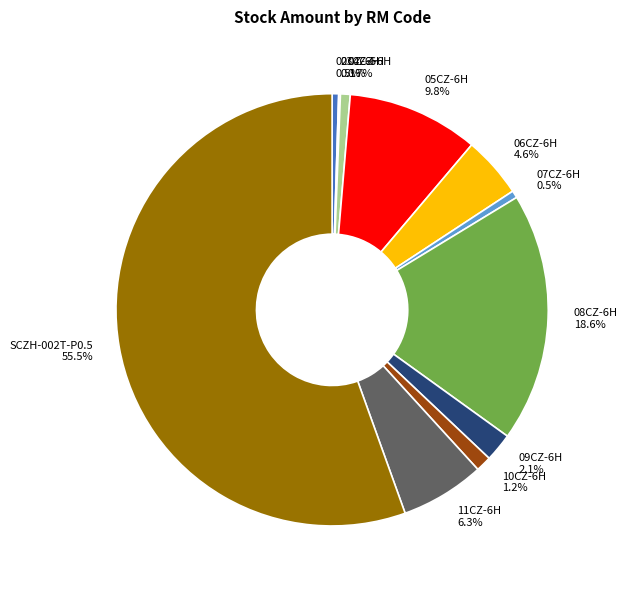

To the nearest percent, what portion does 09CZ-6H represent?

2%